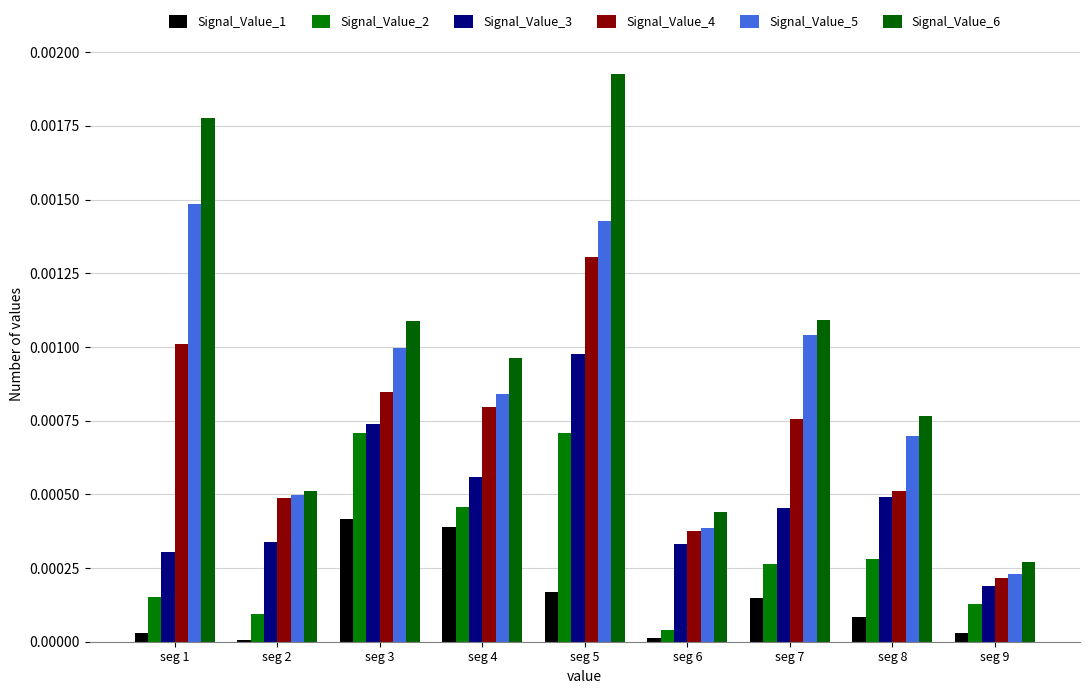

How many bars are there in each group?

6